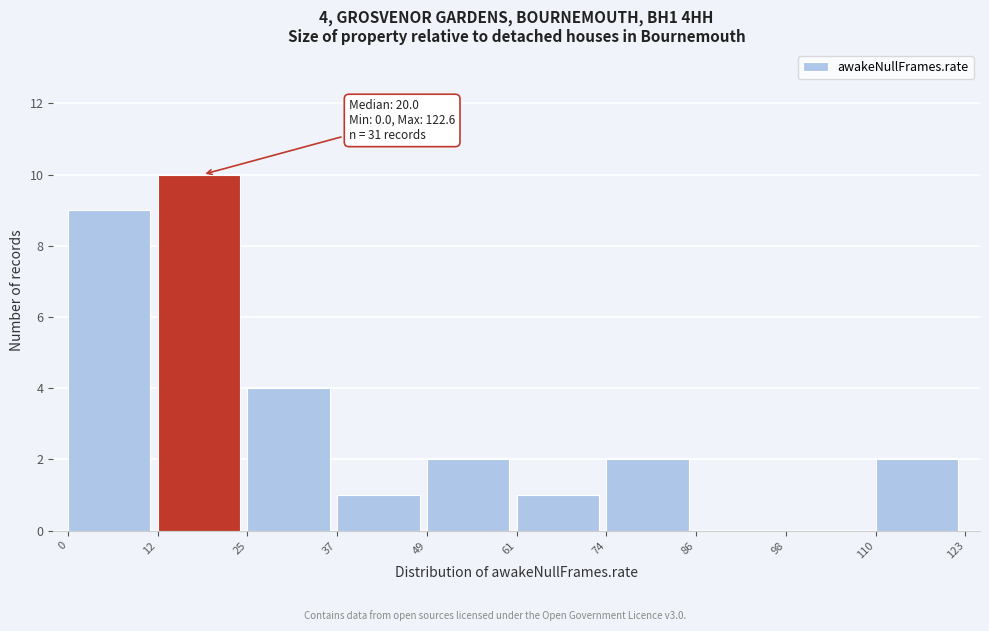

Over which range of the x-axis is the bar tallest?

12 to 25